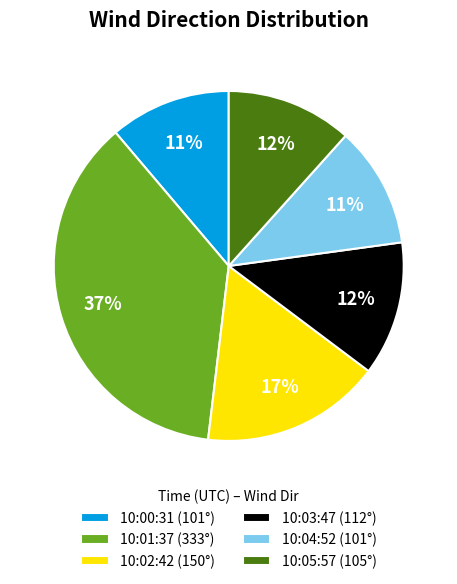

Is the sum of 10:02:42 (150°) and 10:01:37 (333°) greater than half?

Yes